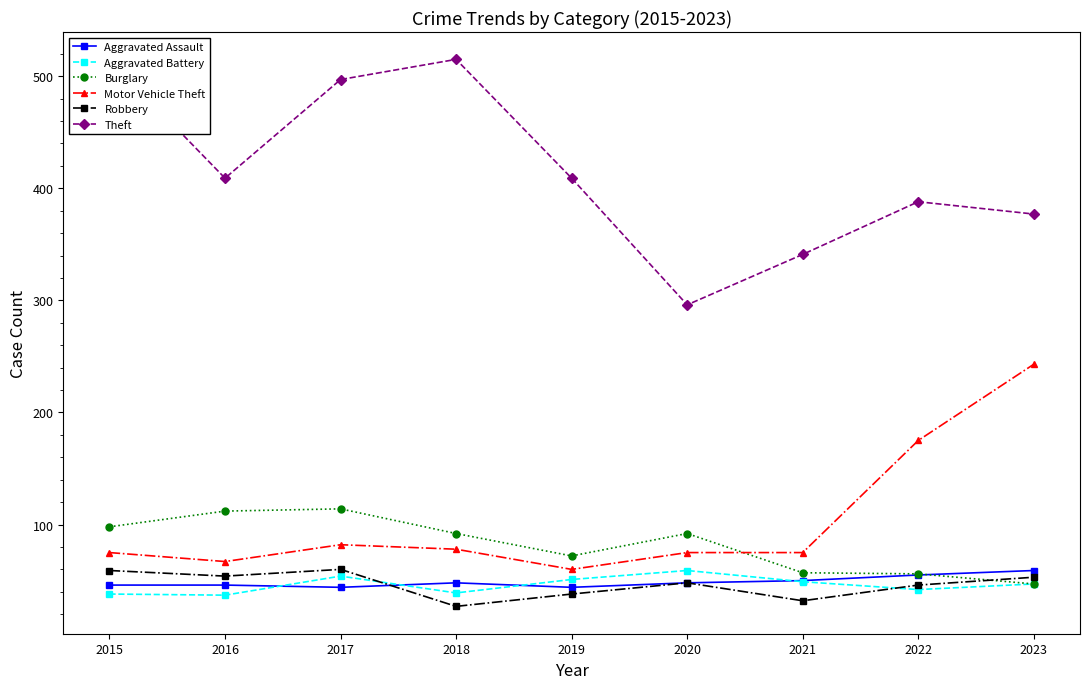

Which series ends up on top after the final intersection of Robbery and Aggravated Battery?

Robbery